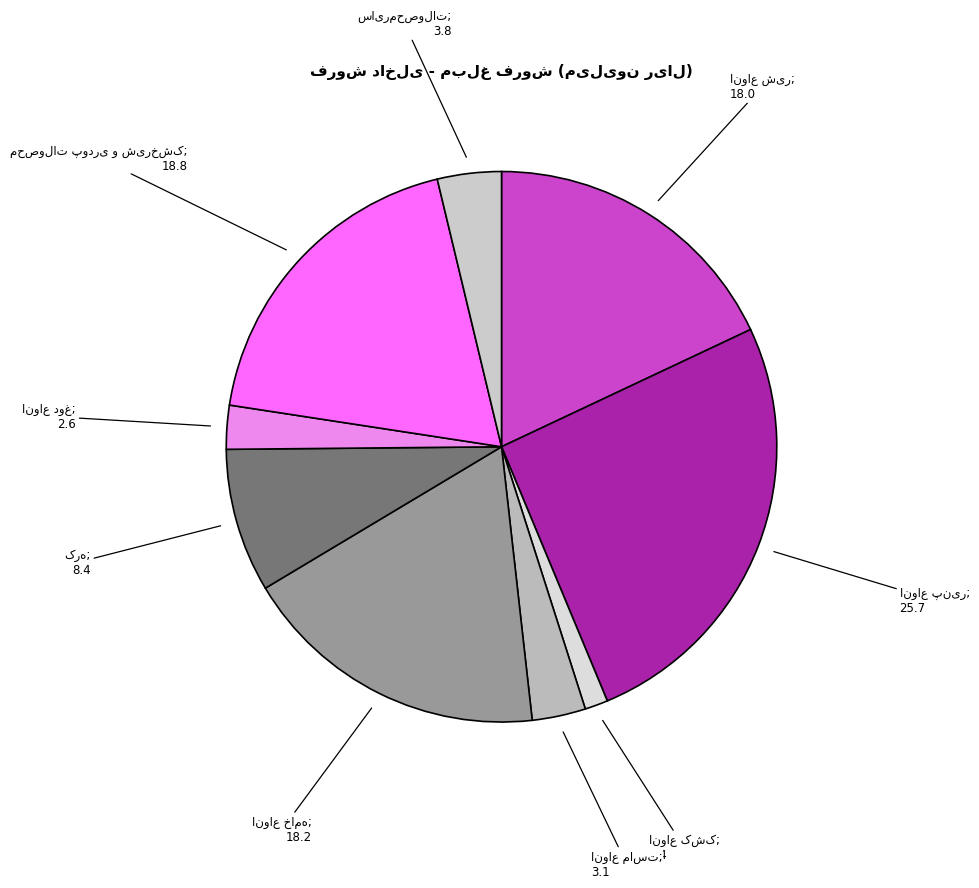

To the nearest percent, what is the average slice percentage?

11%